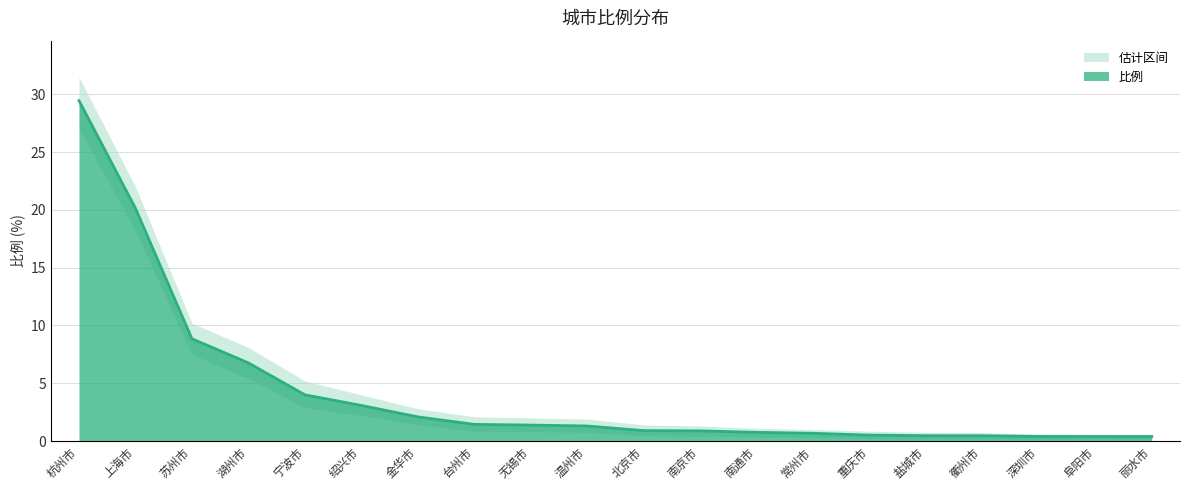

Reading left to right, what are all the values shown in this chart?

杭州市=29.5	上海市=20.1	苏州市=8.8	湖州市=6.8	宁波市=4.0	绍兴市=3.1	金华市=2.1	台州市=1.4	无锡市=1.4	温州市=1.3	北京市=0.9	南京市=0.9	南通市=0.8	常州市=0.7	重庆市=0.5	盐城市=0.5	衢州市=0.5	深圳市=0.4	阜阳市=0.4	丽水市=0.4